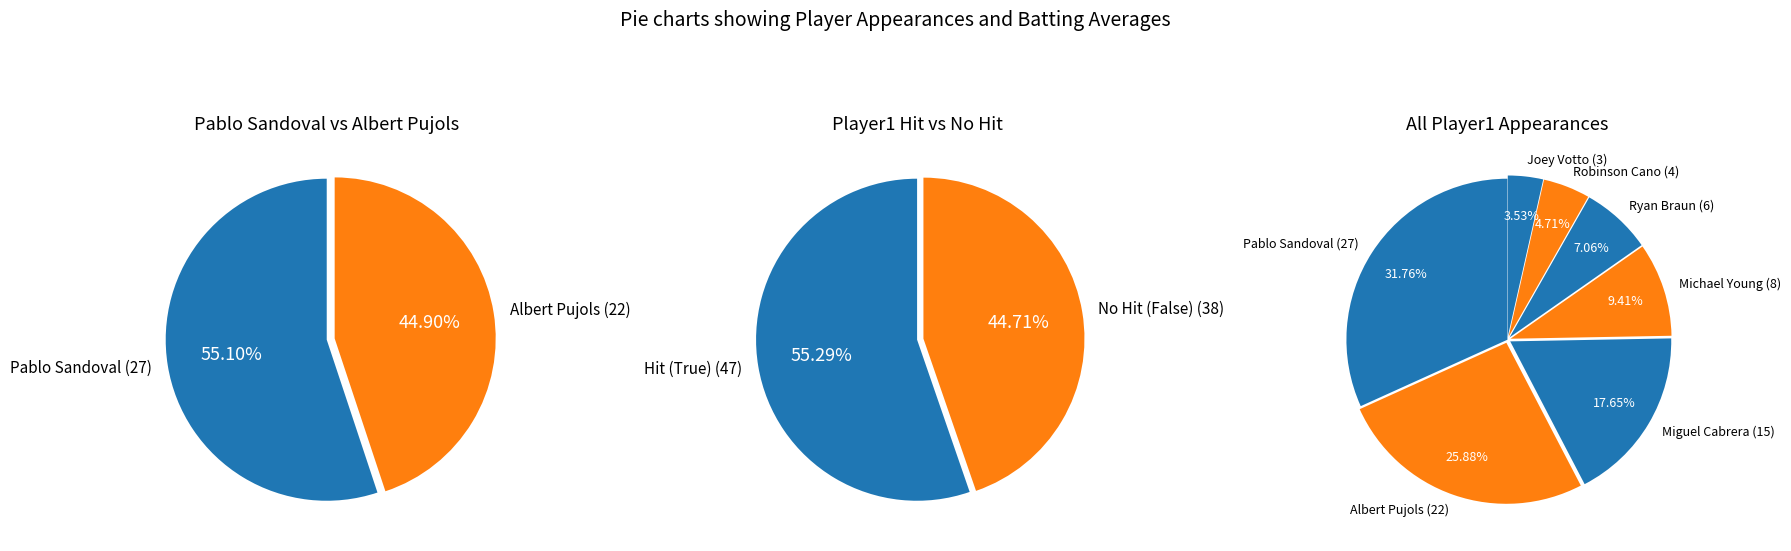

Is there a majority slice in this chart?

No